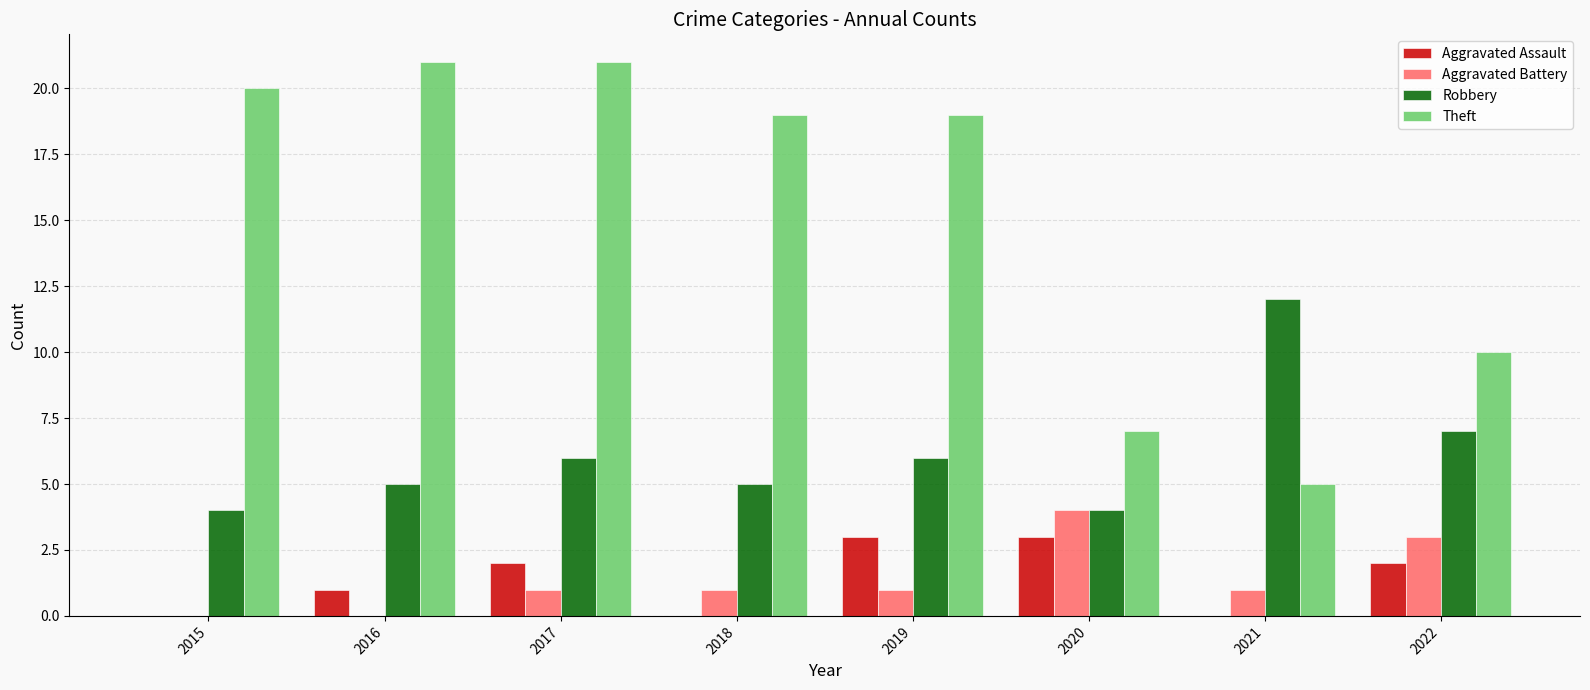

How many distinct data groups are displayed?

4